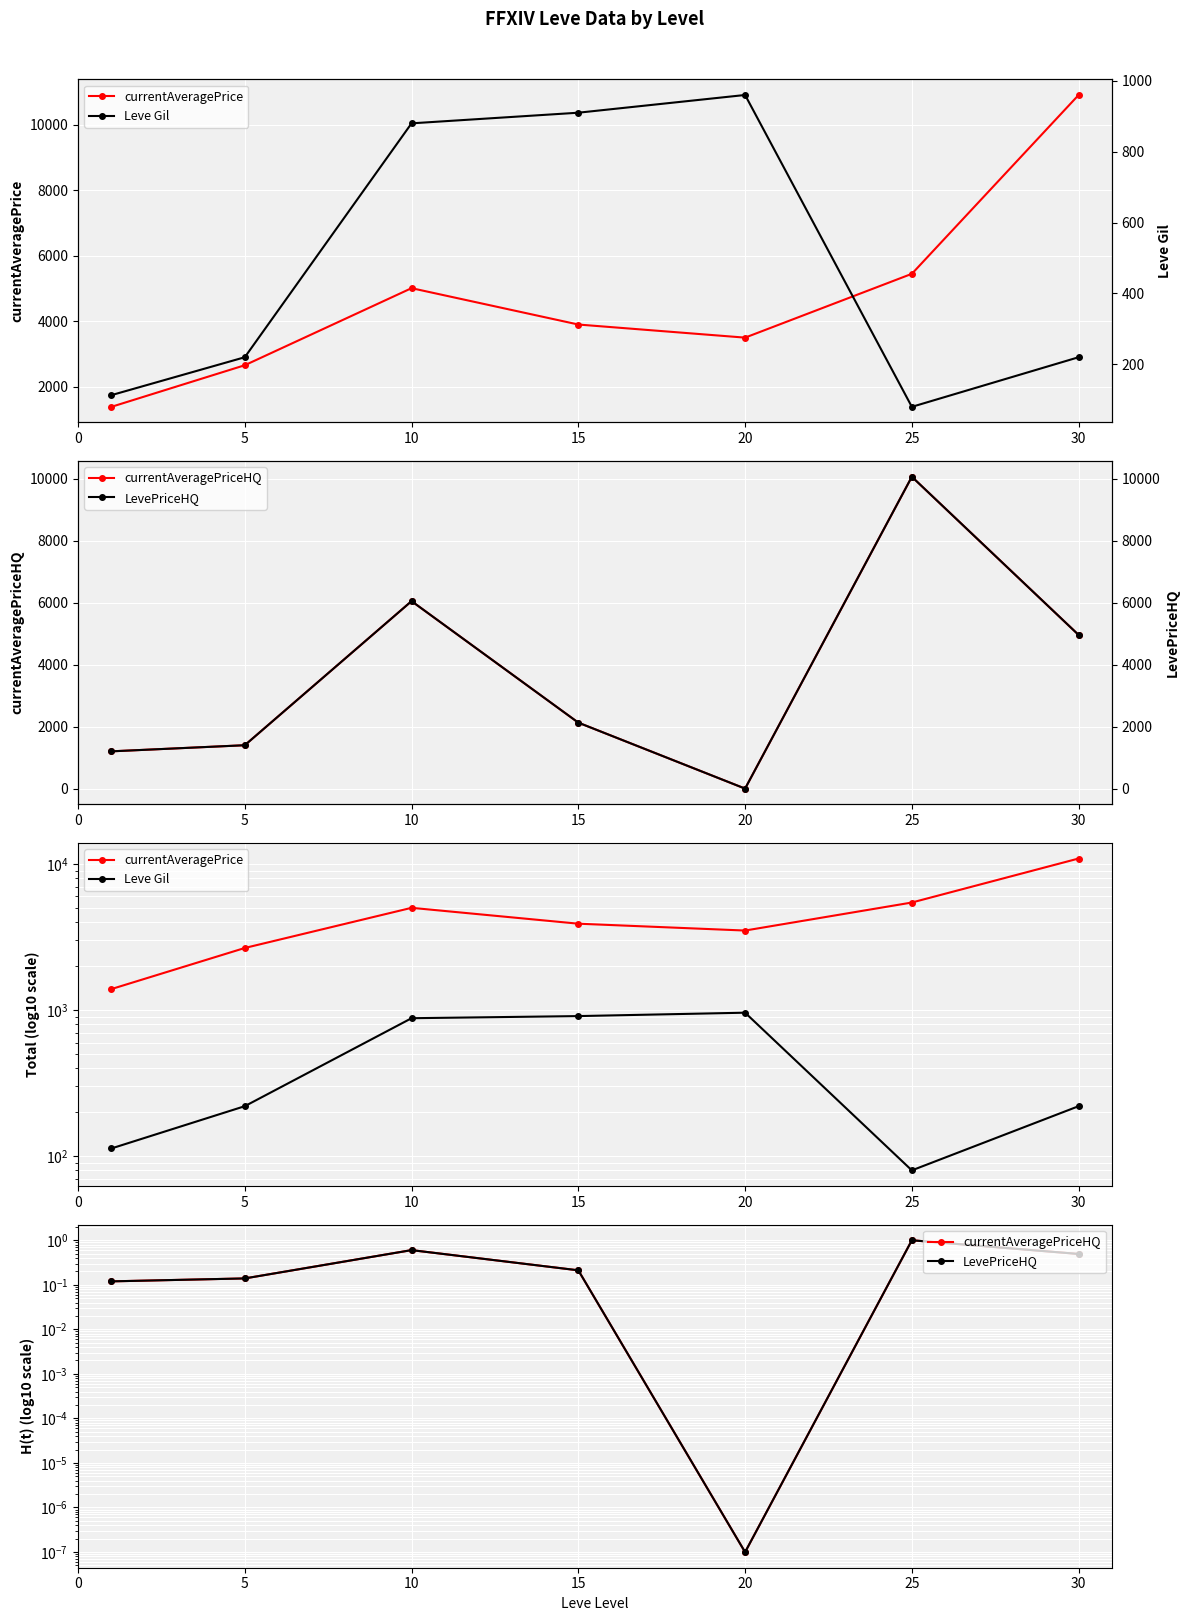

At which label is LevePriceHQ closest to 5032?

30